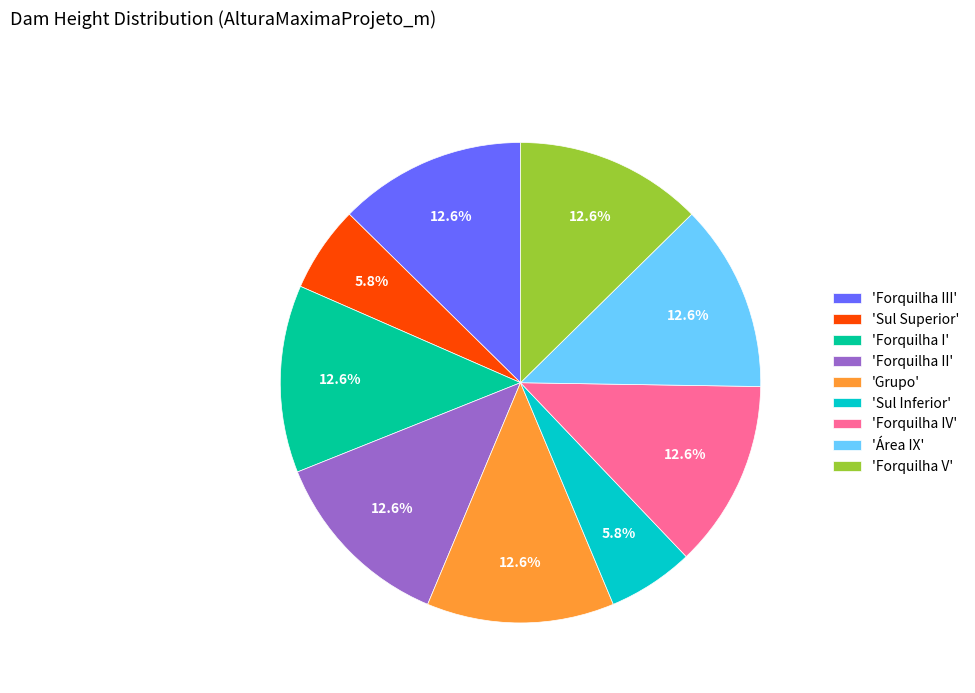

Count the number of slices in the pie.

9